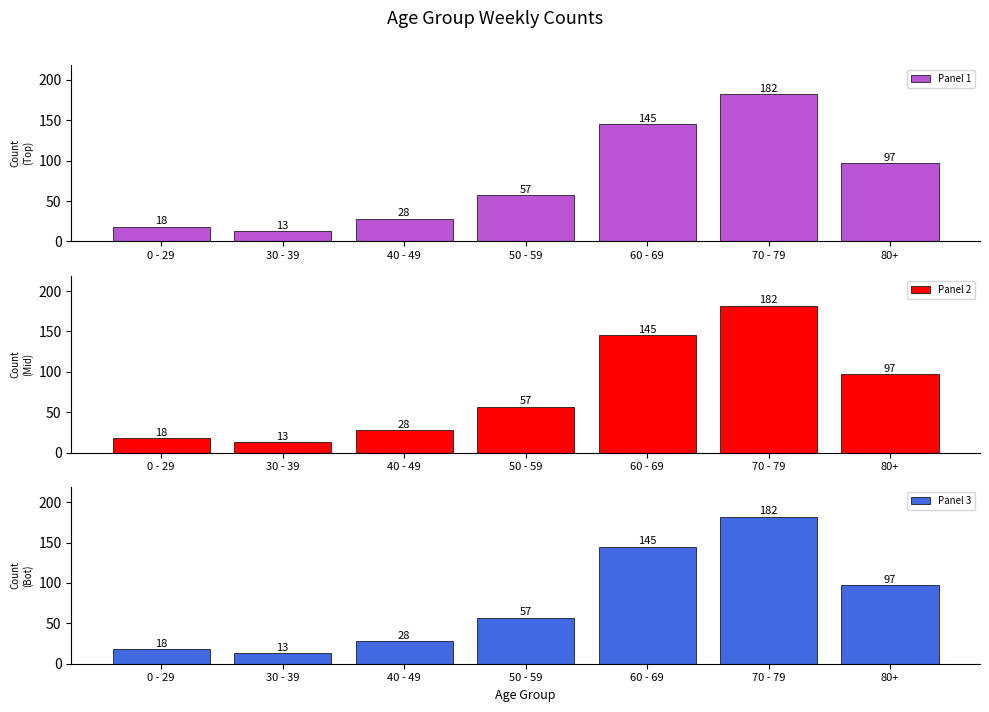

Which series has the largest total across all categories?

Panel 1